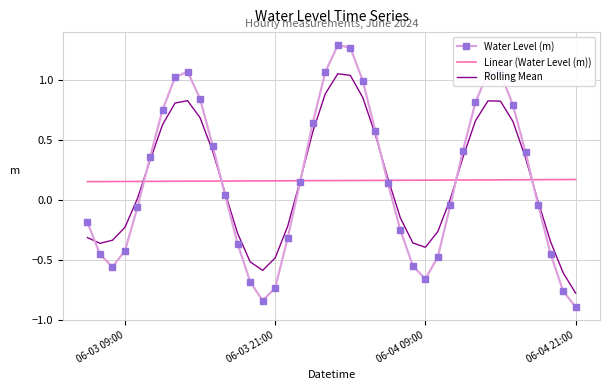

Rank the series by their maximum value, from highest to lowest.

Water Level (m), Rolling Mean, Linear (Water Level (m))